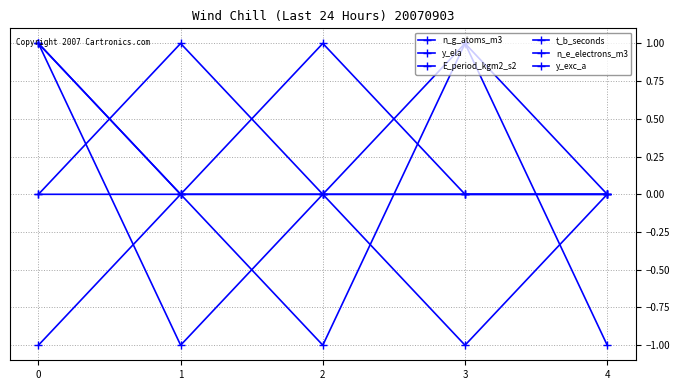

True or false: y_exc_a and E_period_kgm2_s2 intersect in this chart.

False